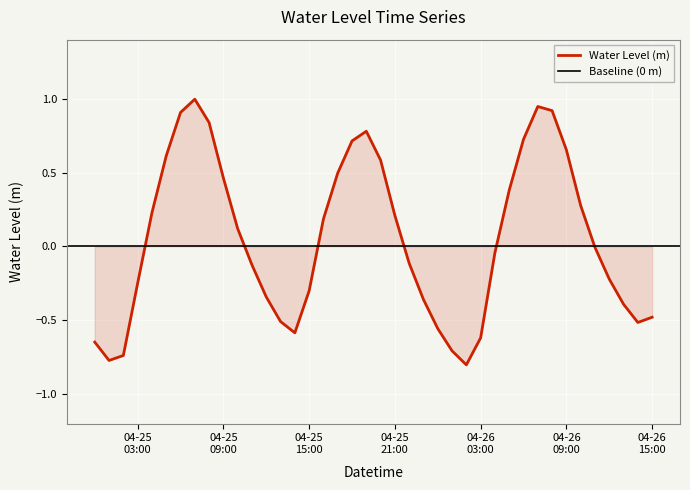

What is the highest value of the Water Level (m) series?

1.0